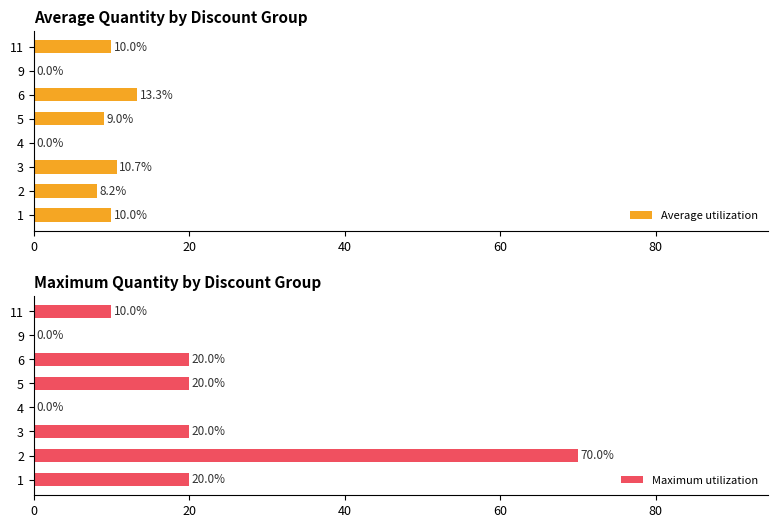

What is the sum of all Maximum utilization values?

160